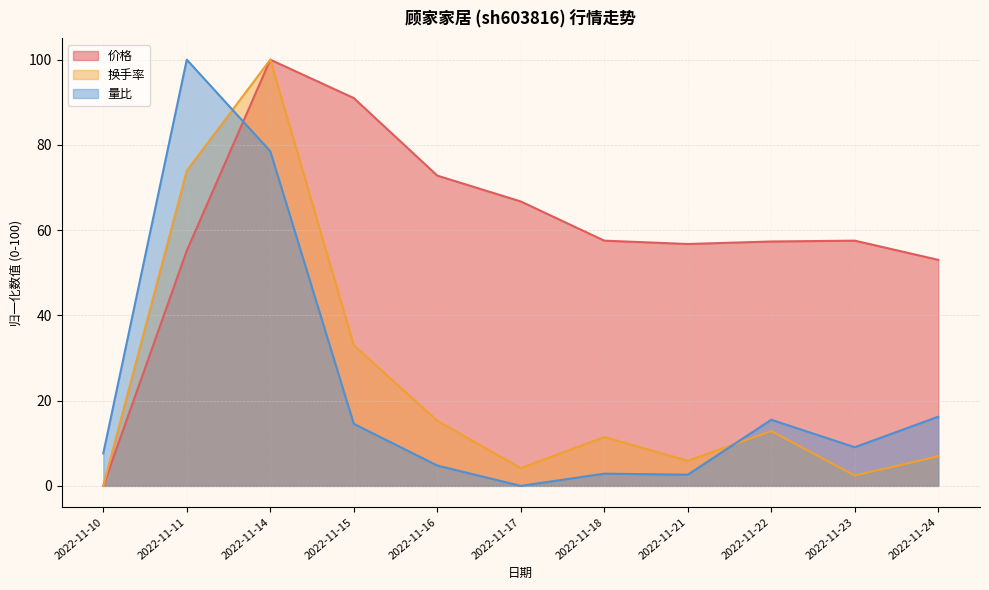

True or false: 价格 and 量比 intersect in this chart.

True